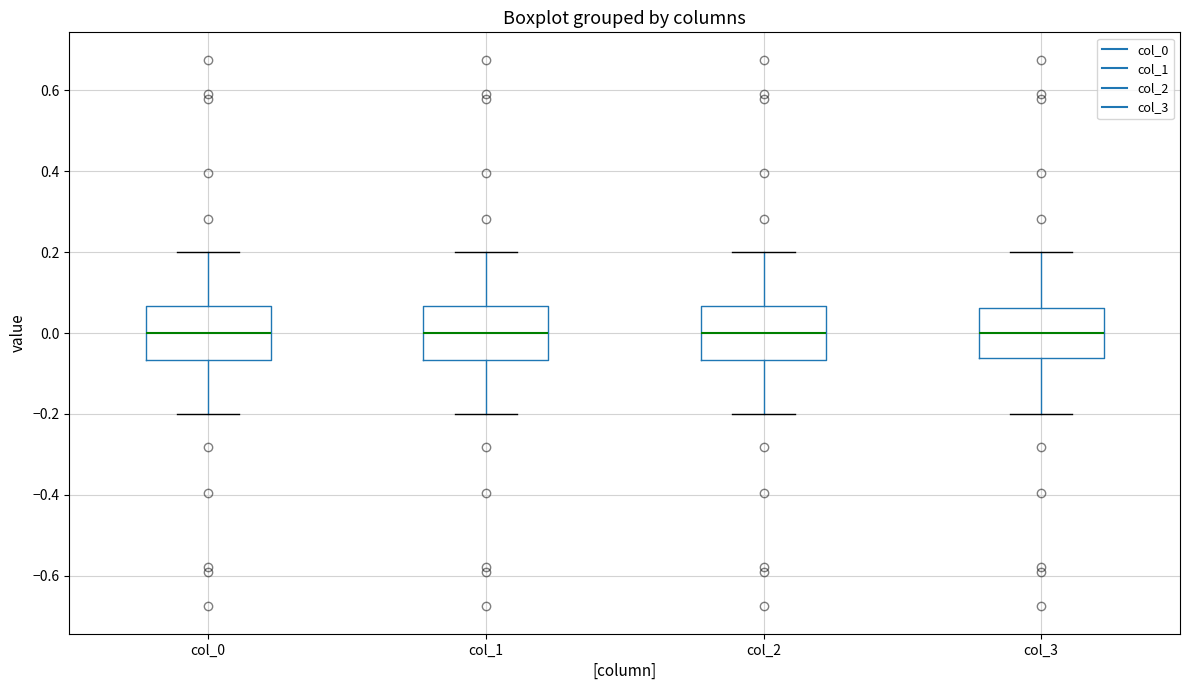

Reading left to right, transcribe this box plot: for each box, give where its median line is, the range the box spans, and where its two whiskers end, as read against the y-axis. The values are not printed on the chart, so give them approximately, as read against the axis.

col_0: median 0.00, box -0.06 to 0.06, whiskers -0.20 to 0.20
col_1: median 0.00, box -0.06 to 0.06, whiskers -0.20 to 0.20
col_2: median 0.00, box -0.06 to 0.06, whiskers -0.20 to 0.20
col_3: median 0.00, box -0.06 to 0.06, whiskers -0.20 to 0.20